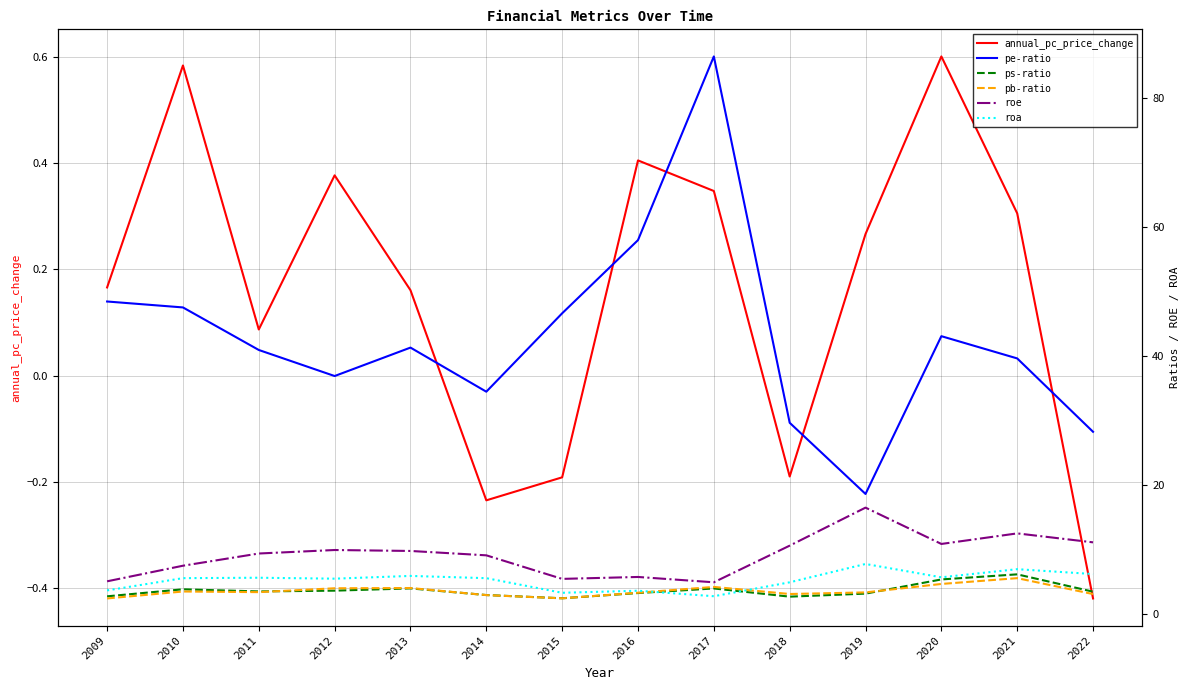

Reading right to left, what are all the values shown in this chart?

annual_pc_price_change: 2022=-0.4	2021=0.3	2020=0.6	2019=0.3	2018=-0.2	2017=0.3	2016=0.4	2015=-0.2	2014=-0.2	2013=0.2	2012=0.4	2011=0.1	2010=0.6	2009=0.2
pe-ratio: 2022=28.2	2021=39.6	2020=43.1	2019=18.6	2018=29.6	2017=86.5	2016=58.0	2015=46.6	2014=34.5	2013=41.3	2012=36.9	2011=40.9	2010=47.5	2009=48.5
ps-ratio: 2022=3.5	2021=6.1	2020=5.3	2019=3.1	2018=2.7	2017=4.0	2016=3.2	2015=2.4	2014=2.9	2013=4.0	2012=3.6	2011=3.5	2010=3.8	2009=2.7
pb-ratio: 2022=3.1	2021=5.5	2020=4.7	2019=3.3	2018=3.1	2017=4.2	2016=3.3	2015=2.4	2014=2.9	2013=4.0	2012=4.0	2011=3.4	2010=3.5	2009=2.4
roe: 2022=11.1	2021=12.5	2020=10.9	2019=16.5	2018=10.6	2017=4.9	2016=5.7	2015=5.4	2014=9.1	2013=9.8	2012=9.9	2011=9.4	2010=7.5	2009=5.1
roa: 2022=6.2	2021=6.9	2020=5.7	2019=7.7	2018=4.9	2017=2.7	2016=3.6	2015=3.3	2014=5.5	2013=5.9	2012=5.5	2011=5.6	2010=5.5	2009=3.6